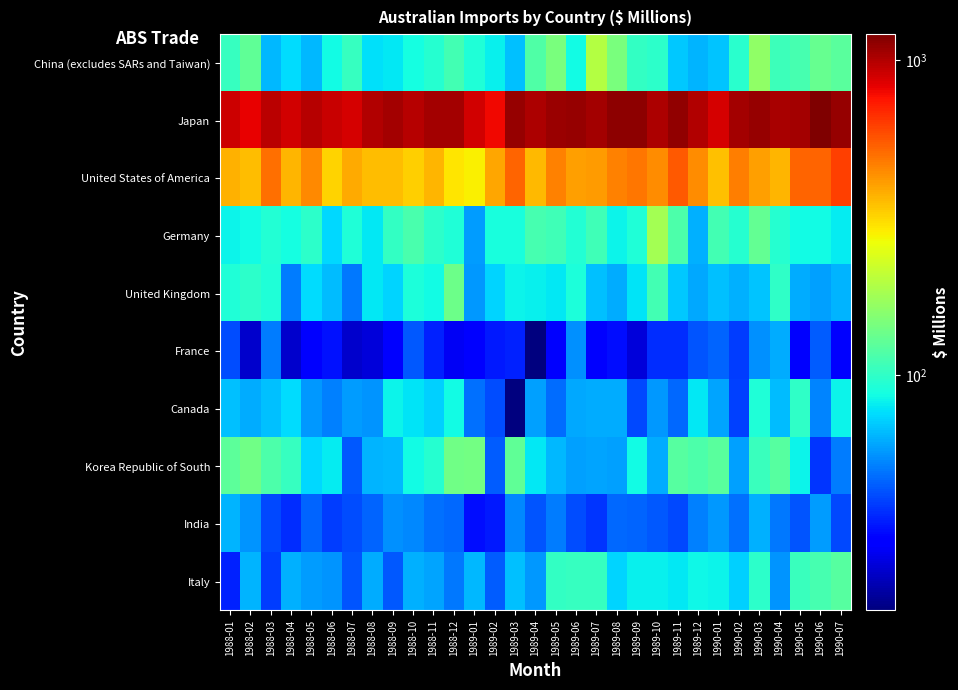

What is the spread (max minus min) of values at 1988-04?

863